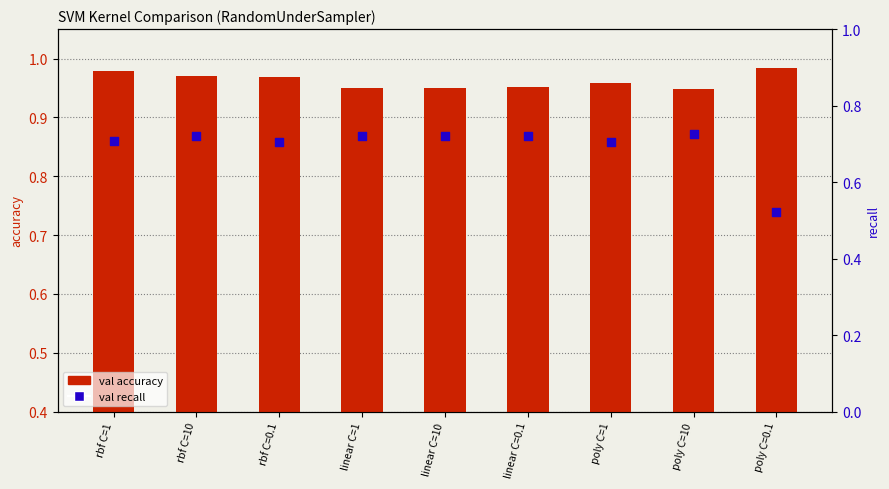

Which series has the largest Y range (max minus min)?

val recall